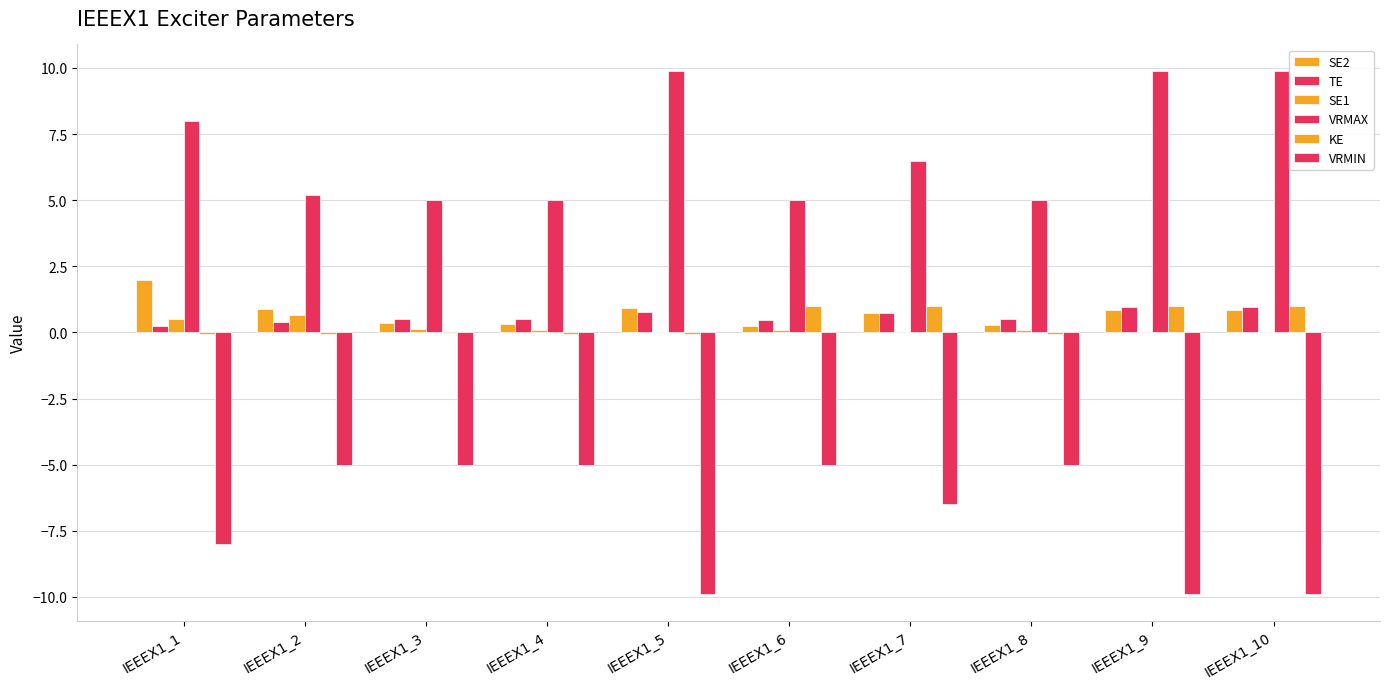

What is the value of the VRMAX bar at the 6th from the left?

5.0